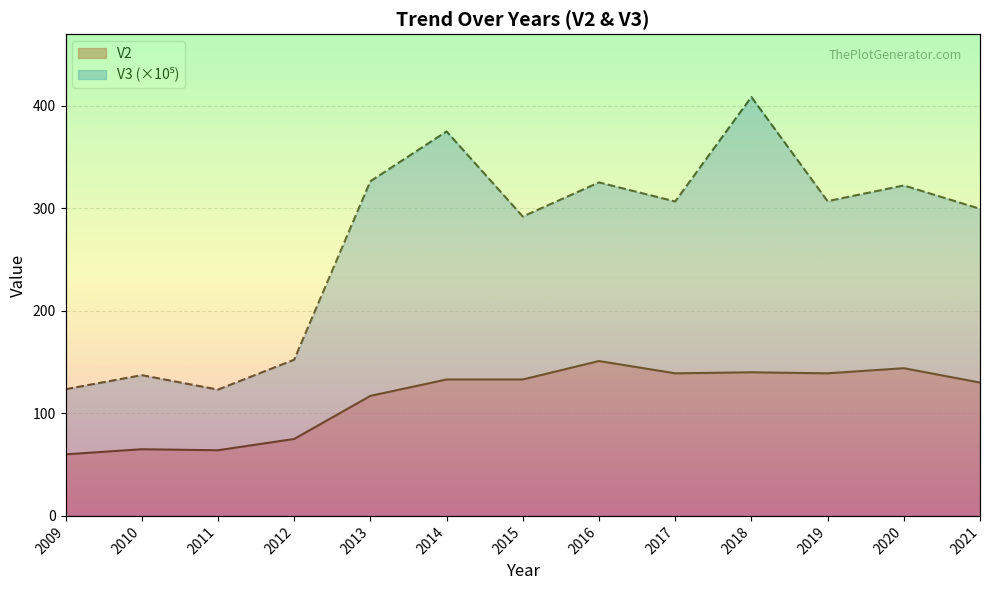

Reading left to right, what are all the values shown in this chart?

V2: 2009=60.0	2010=65.0	2011=64.0	2012=75.0	2013=117.0	2014=133.0	2015=133.0	2016=151.0	2017=139.0	2018=140.0	2019=139.0	2020=144.0	2021=130.0
V3: 2009=123.5	2010=137.2	2011=123.1	2012=152.3	2013=326.2	2014=374.8	2015=291.9	2016=325.1	2017=306.5	2018=408.4	2019=306.8	2020=322.2	2021=299.4